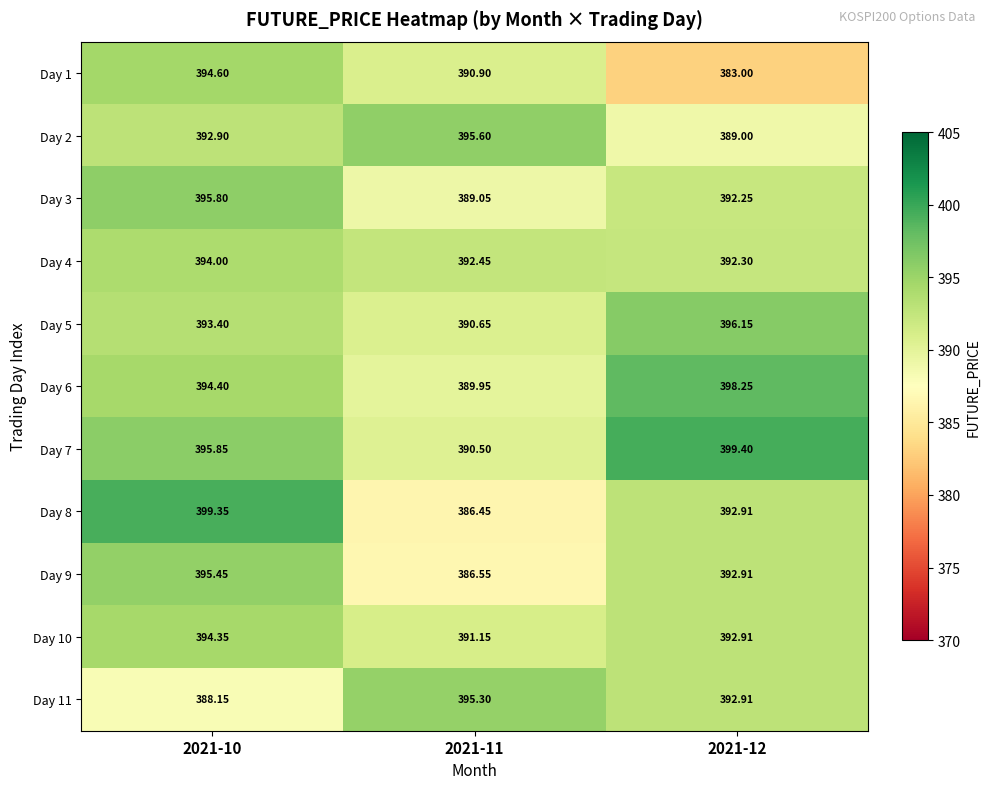

Is the value of Day 4 at 2021-10 greater than the value of Day 8 at 2021-10?

No